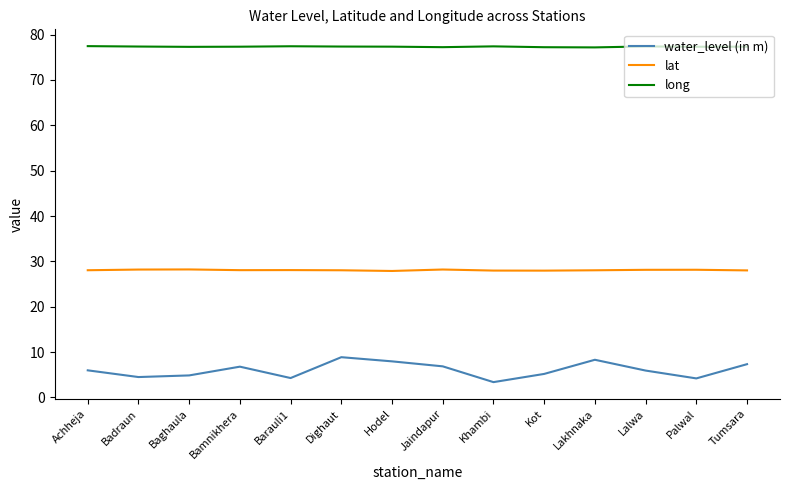

What position from the right is Baghaula?

12